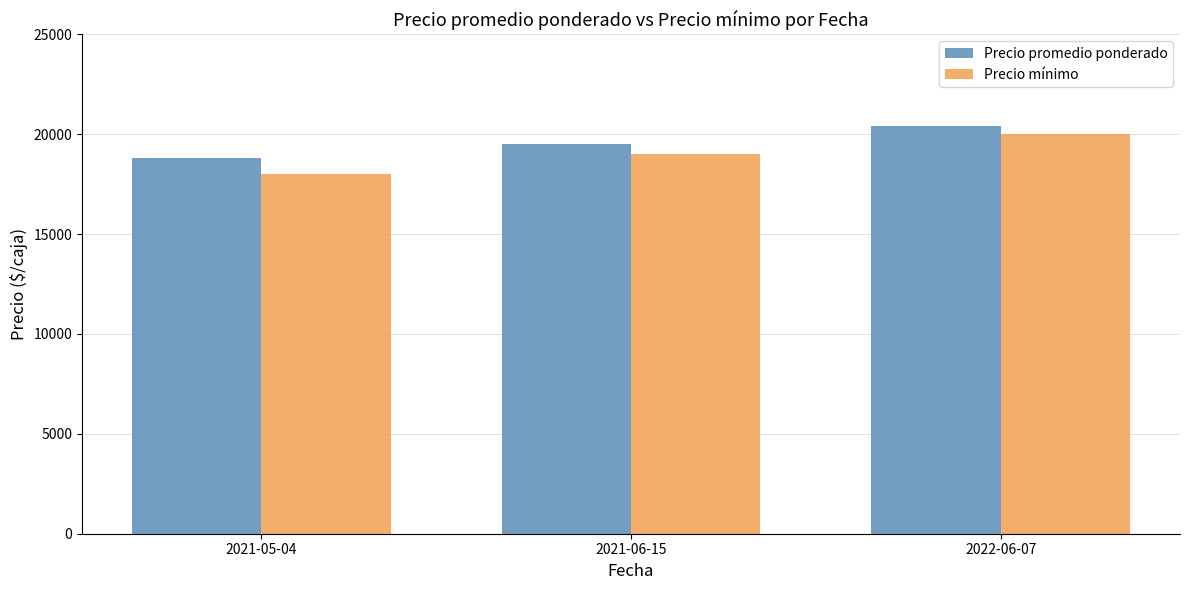

Which series changed the most between 2021-05-04 and 2022-06-07?

Precio mínimo